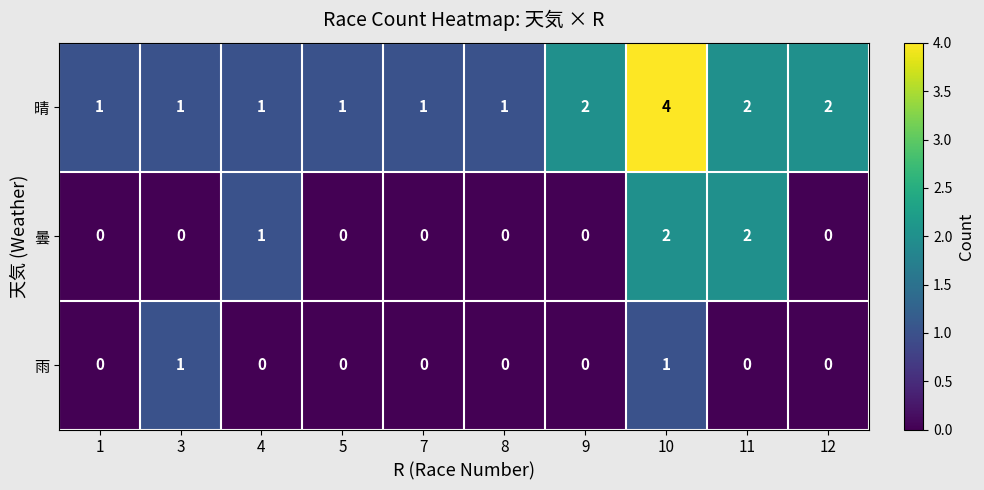

Which series has the widest spread of values?

晴